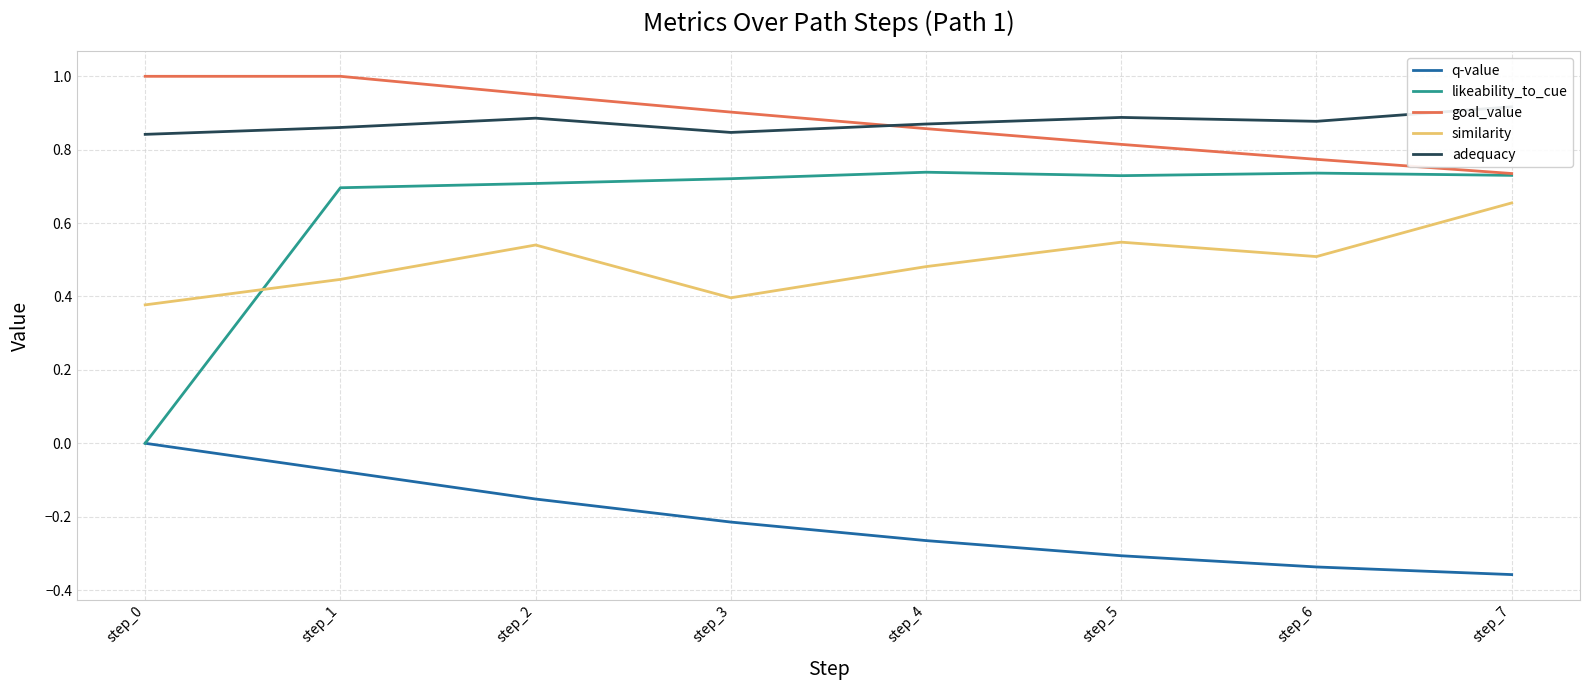

Which series has the largest range (max minus min)?

likeability_to_cue